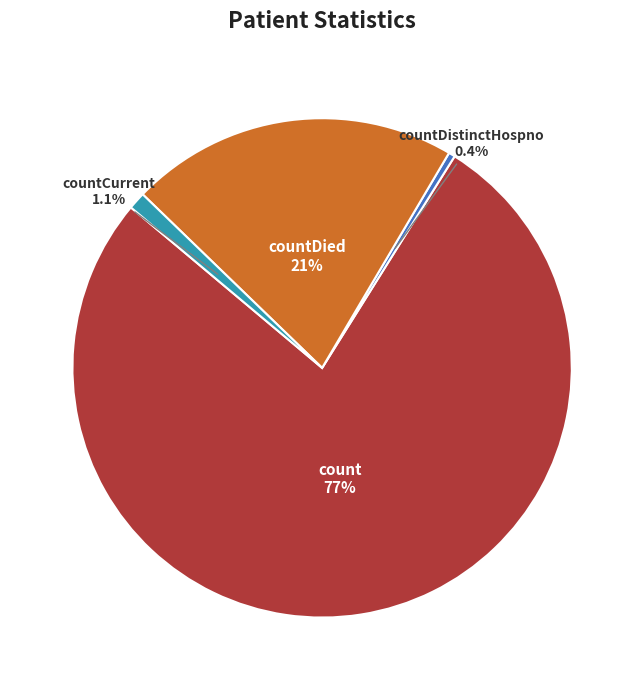

How much of the chart is everything except countDied?

78.7%